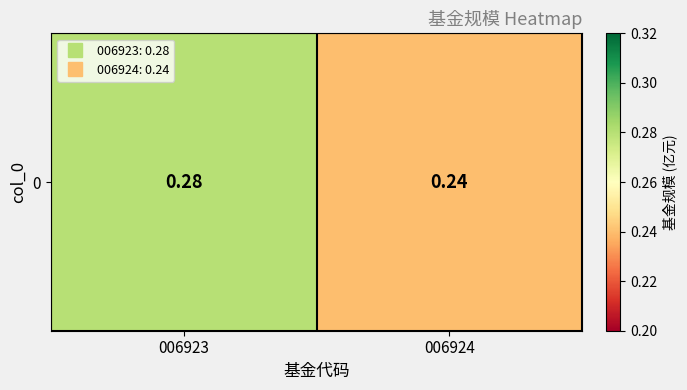

At which label is the value closest to 0?

006924